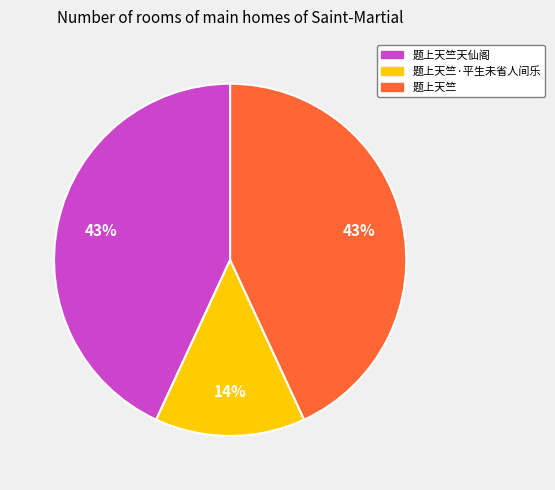

Does 题上天竺天仙阁 represent more than half of the total?

No